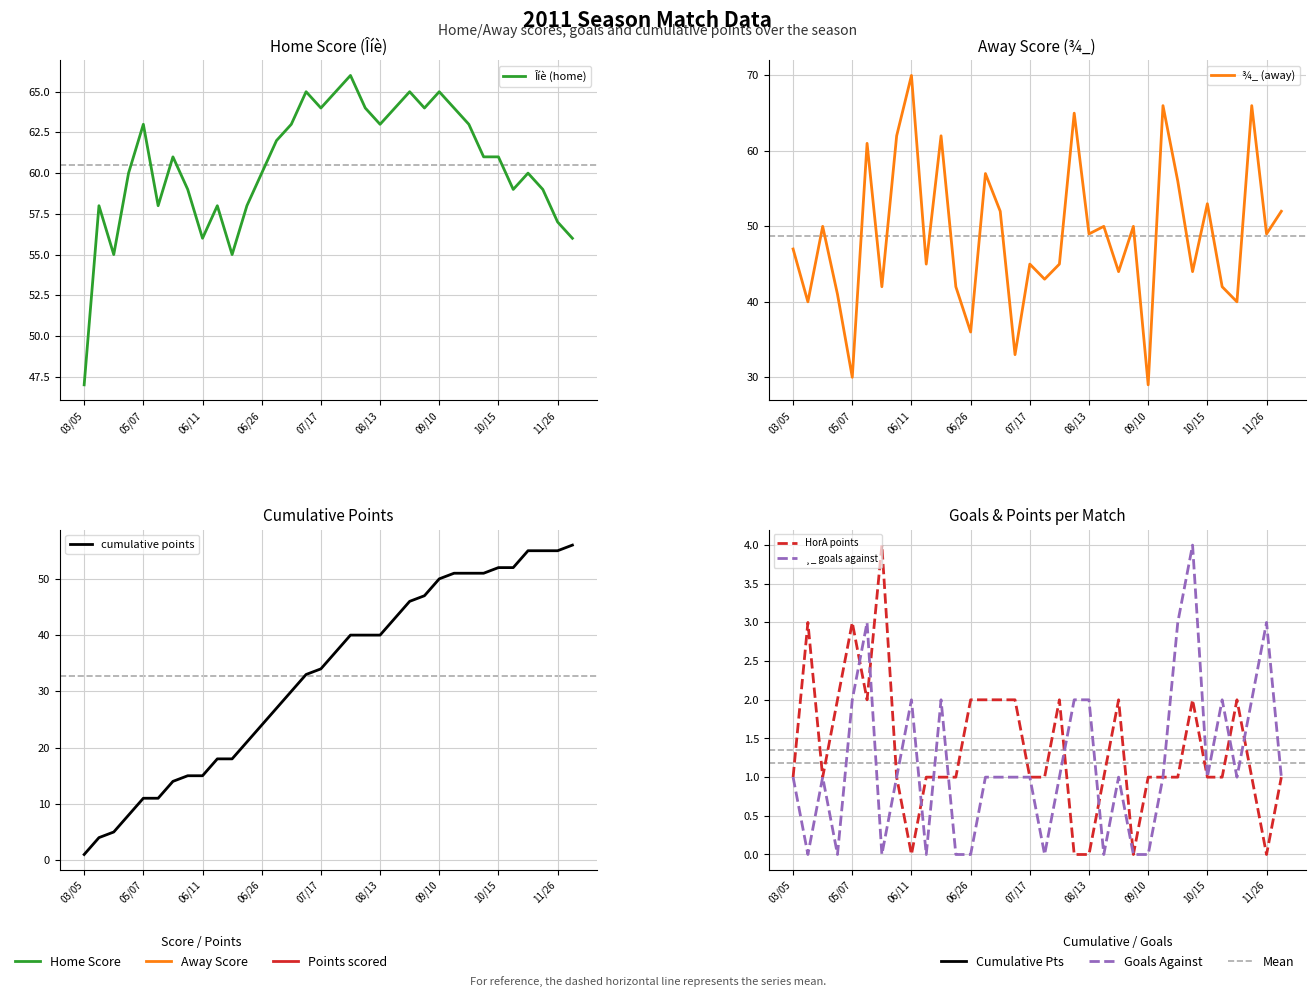

True or false: ¾_ (away) and ¸_ goals against intersect in this chart.

False